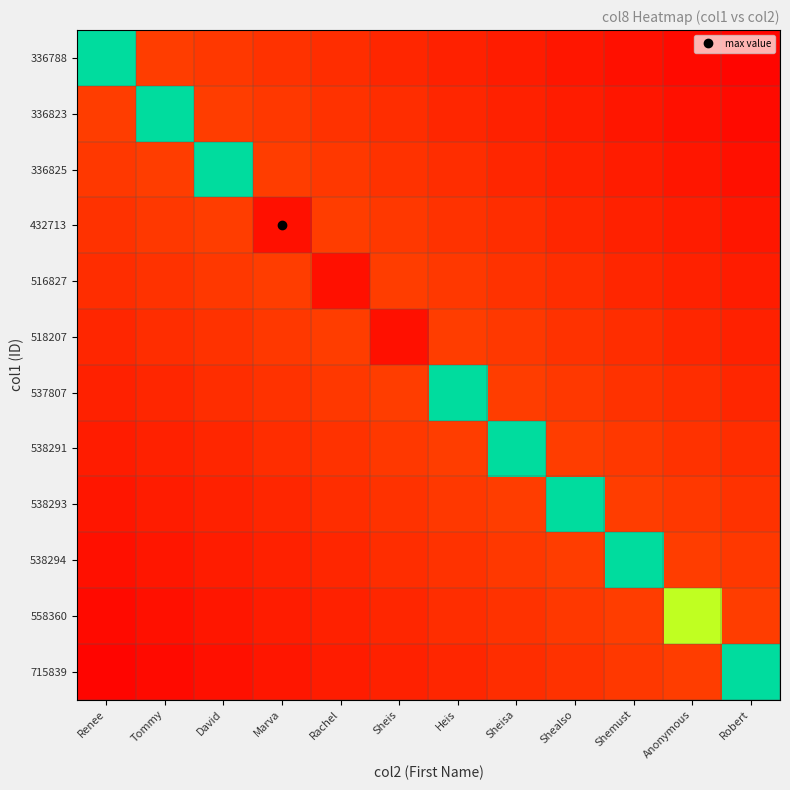

How many series are shown in this chart?

12